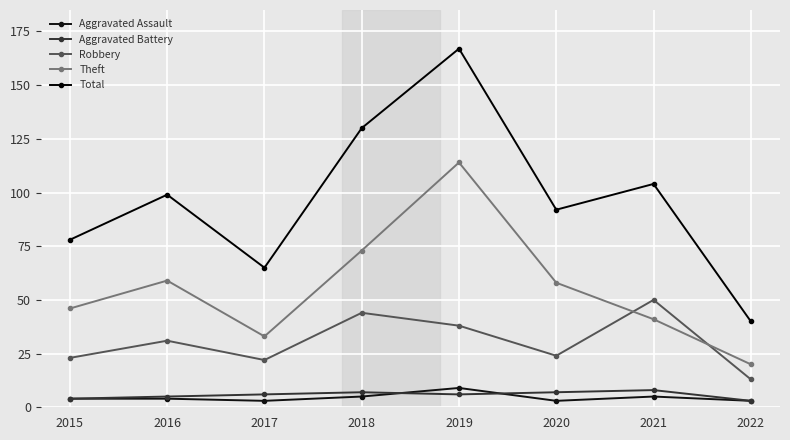

Reading left to right, extract all data points from this chart.

Aggravated Assault: 2015=4	2016=4	2017=3	2018=5	2019=9	2020=3	2021=5	2022=3
Aggravated Battery: 2015=4	2016=5	2017=6	2018=7	2019=6	2020=7	2021=8	2022=3
Robbery: 2015=23	2016=31	2017=22	2018=44	2019=38	2020=24	2021=50	2022=13
Theft: 2015=46	2016=59	2017=33	2018=73	2019=114	2020=58	2021=41	2022=20
Total: 2015=78	2016=99	2017=65	2018=130	2019=167	2020=92	2021=104	2022=40